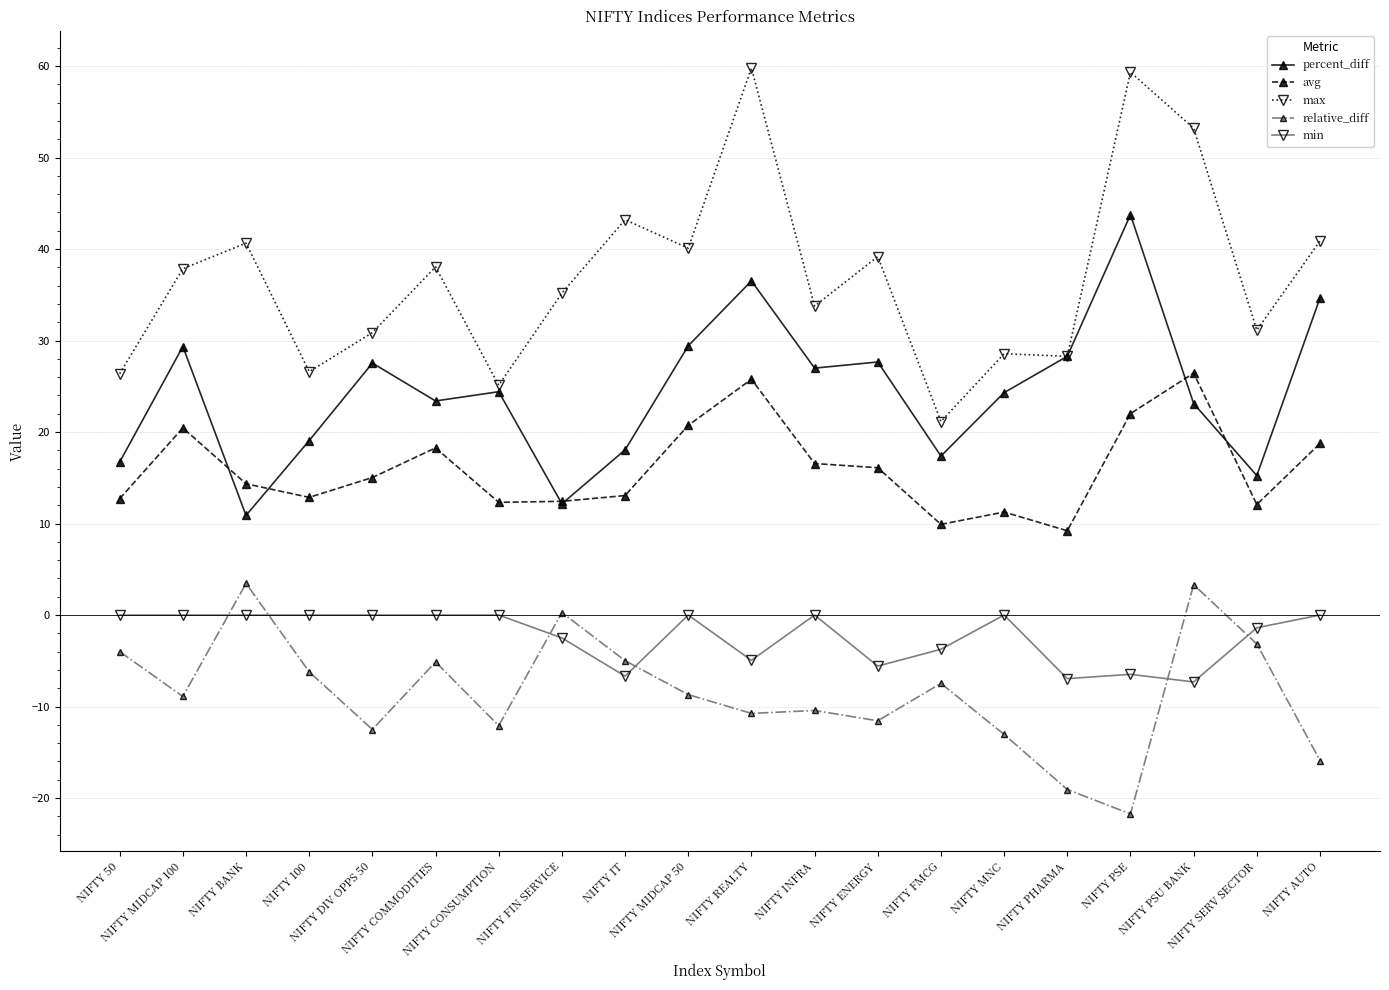

What is the highest value of the relative_diff series?

3.5